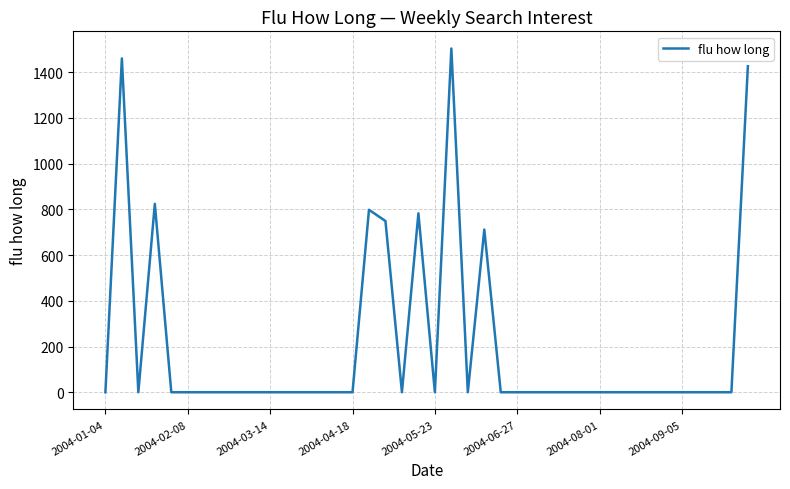

What is the difference between the maximum and minimum values?

1503.6